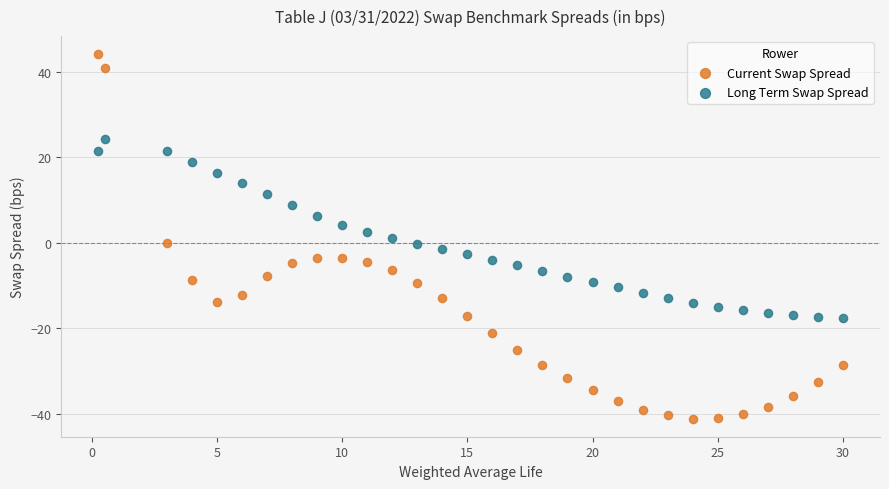

Across all data points, what is the range of Y values (max minus min)?

85.3